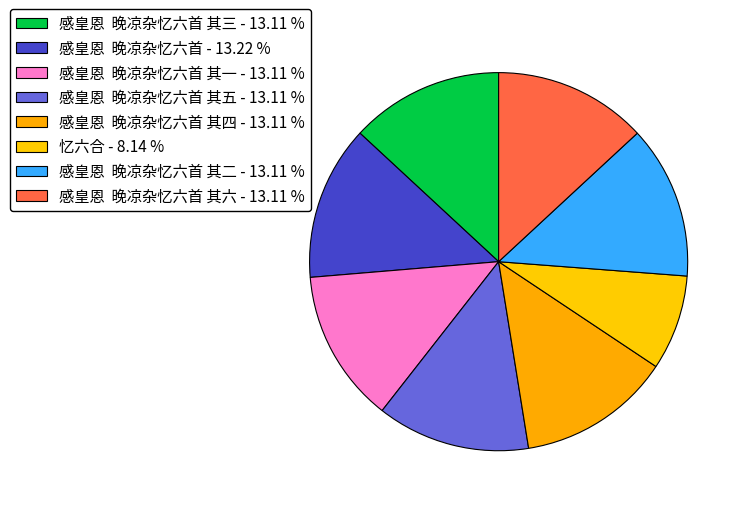

How many slices are in this pie chart?

8